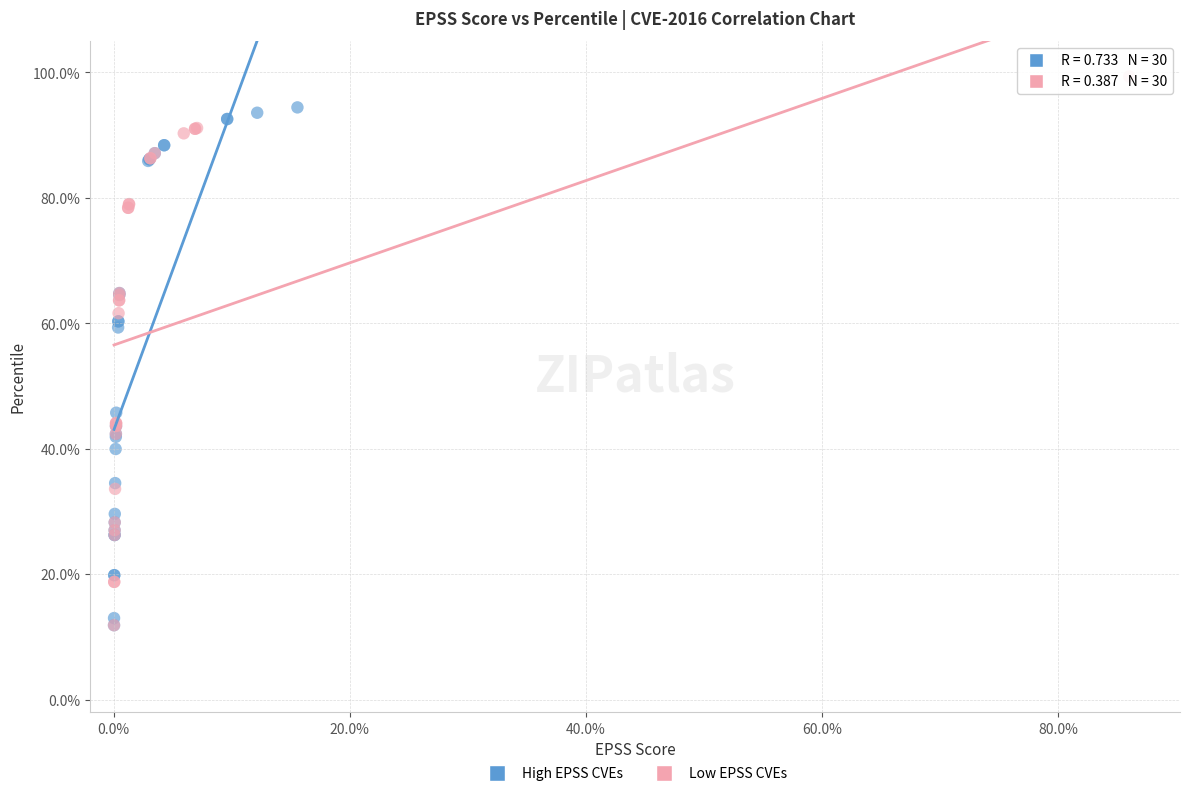

What are all the series names shown in the legend?

High EPSS CVEs, Low EPSS CVEs